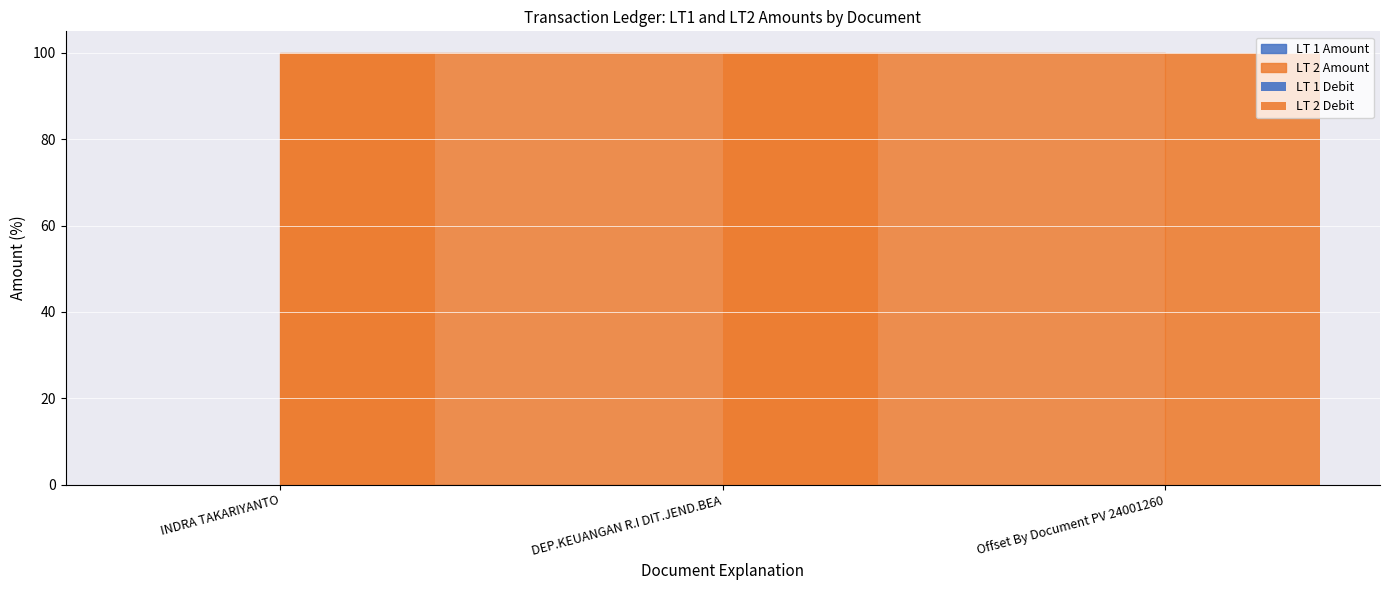

What is the maximum value shown in the chart?

100.0